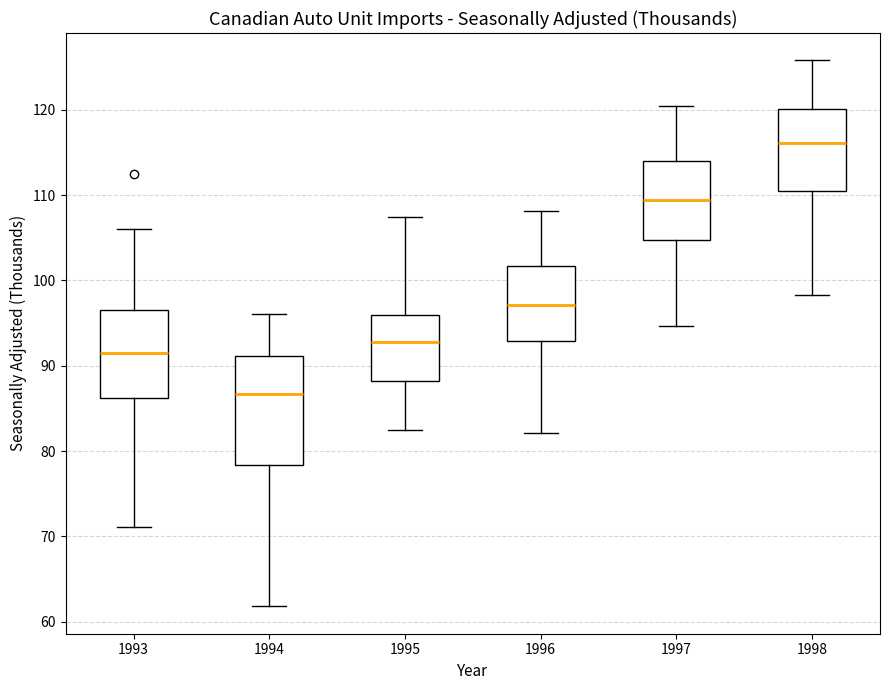

Where does the lower whisker of the box at x = 1997 end on the y-axis? The values are not printed on the chart, so give them approximately, as read against the axis.

95